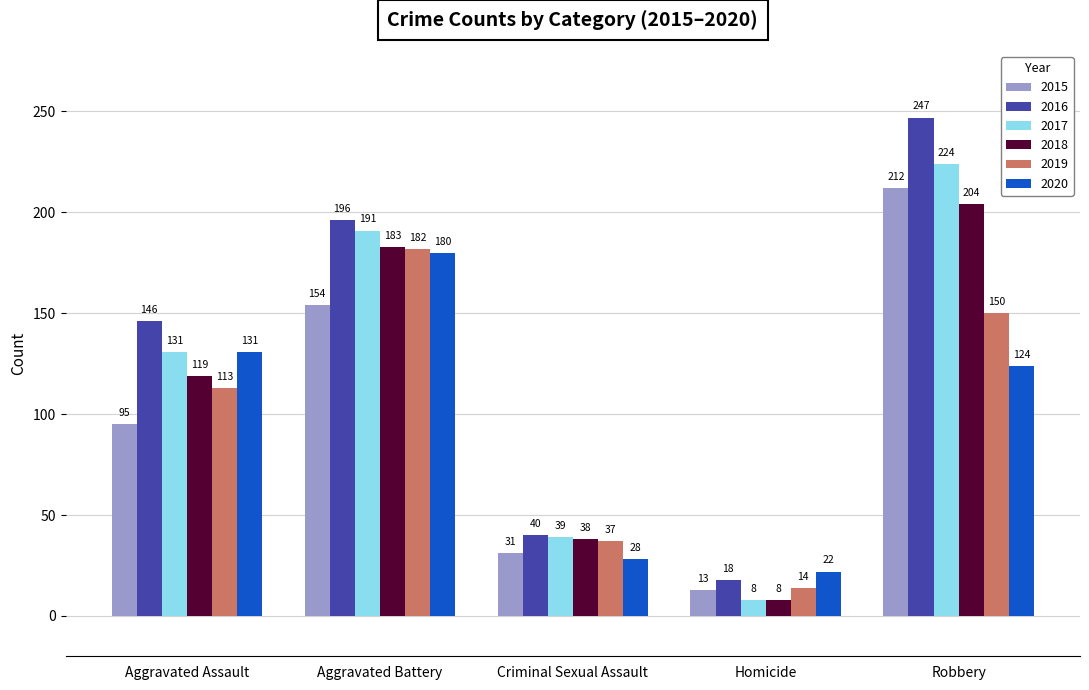

How many values in the 2019 series are below 113?

2